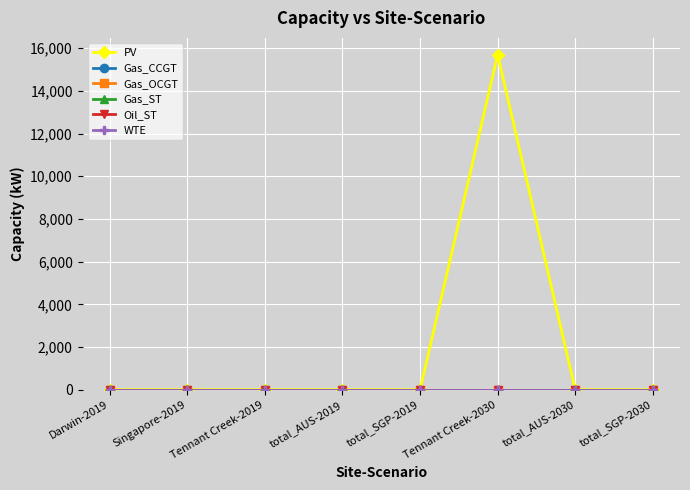

Does the chart have visible grid lines?

Yes